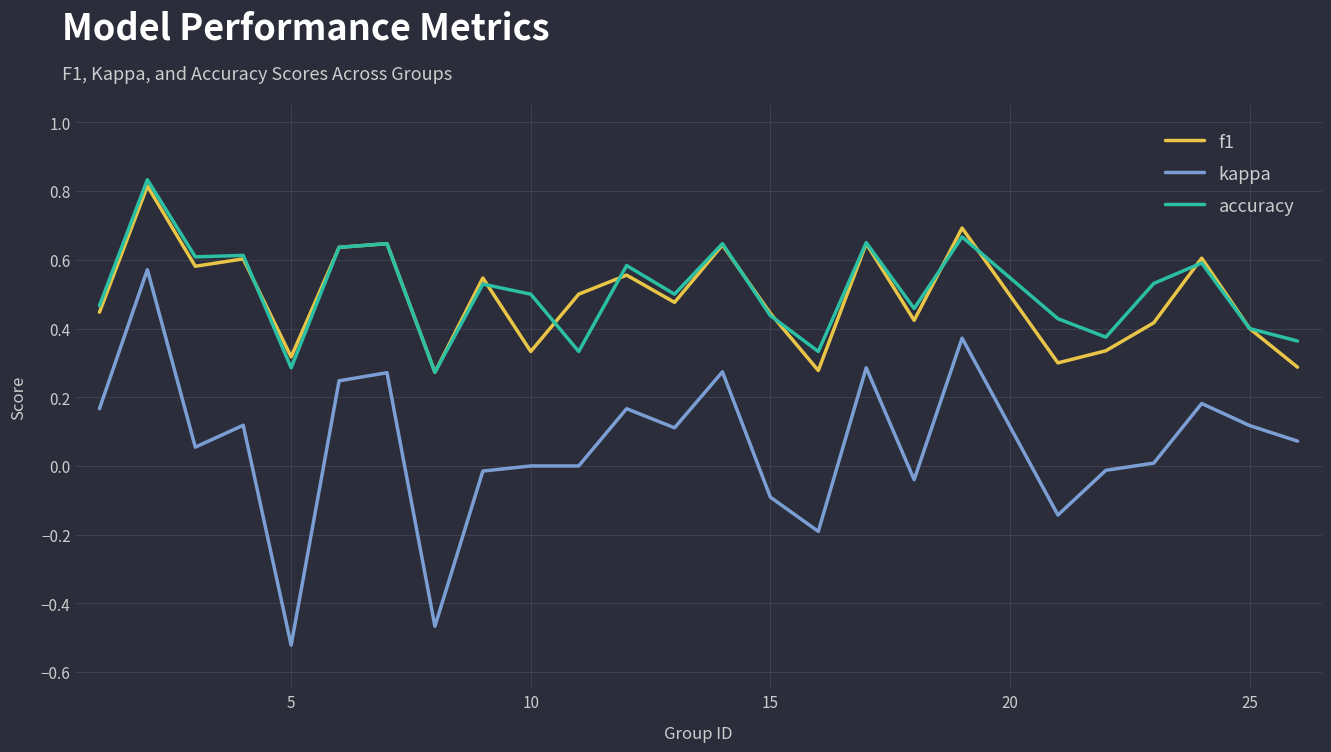

True or false: accuracy and kappa cross at least once.

False